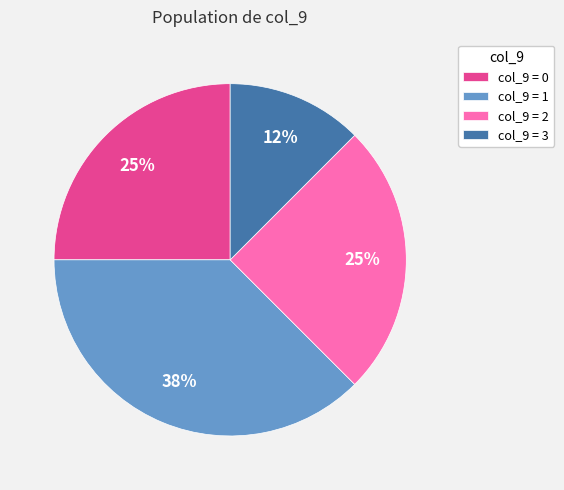

To the nearest percent, what is the combined percentage of col_9 = 2 and col_9 = 0?

50%